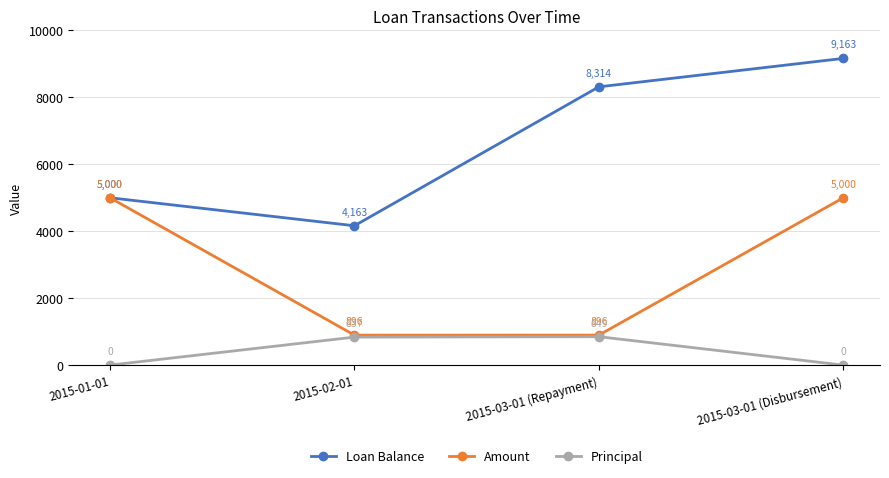

Rank the series by their maximum value, from lowest to highest.

Principal, Amount, Loan Balance